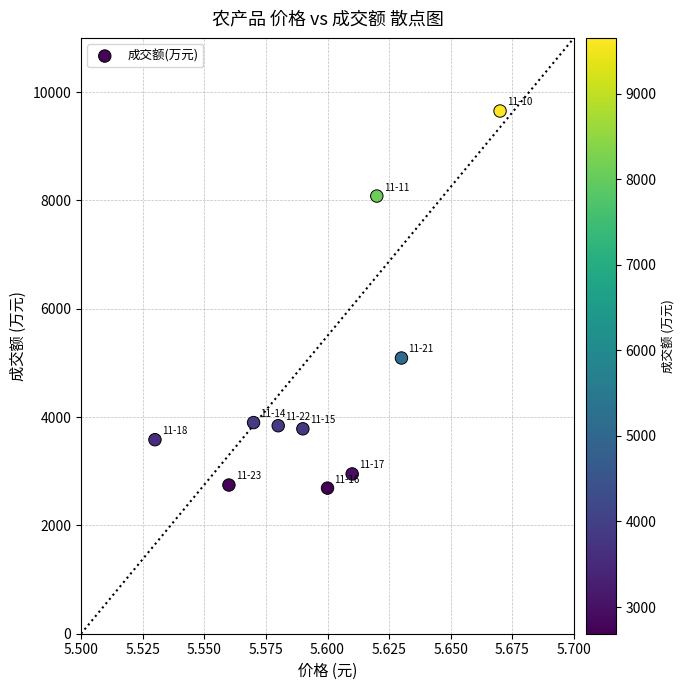

What Y value in the scatter plot is closest to 6169?

5090